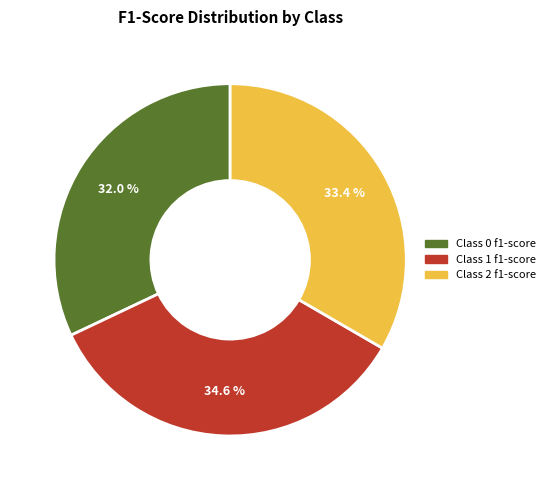

Does any single category account for the majority?

No